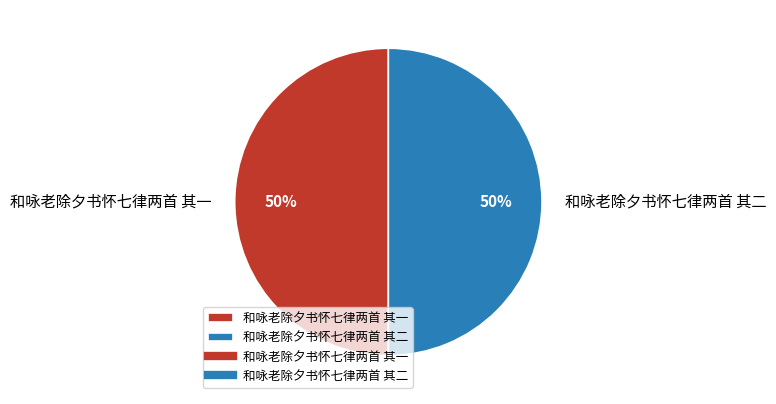

To the nearest percent, what is the combined percentage of 和咏老除夕书怀七律两首 其二 and 和咏老除夕书怀七律两首 其一?

100%